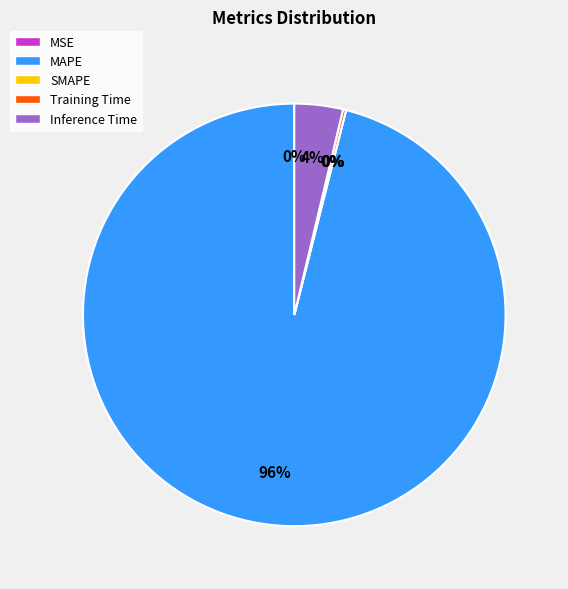

To the nearest percent, what percentage of the pie is MAPE?

96%